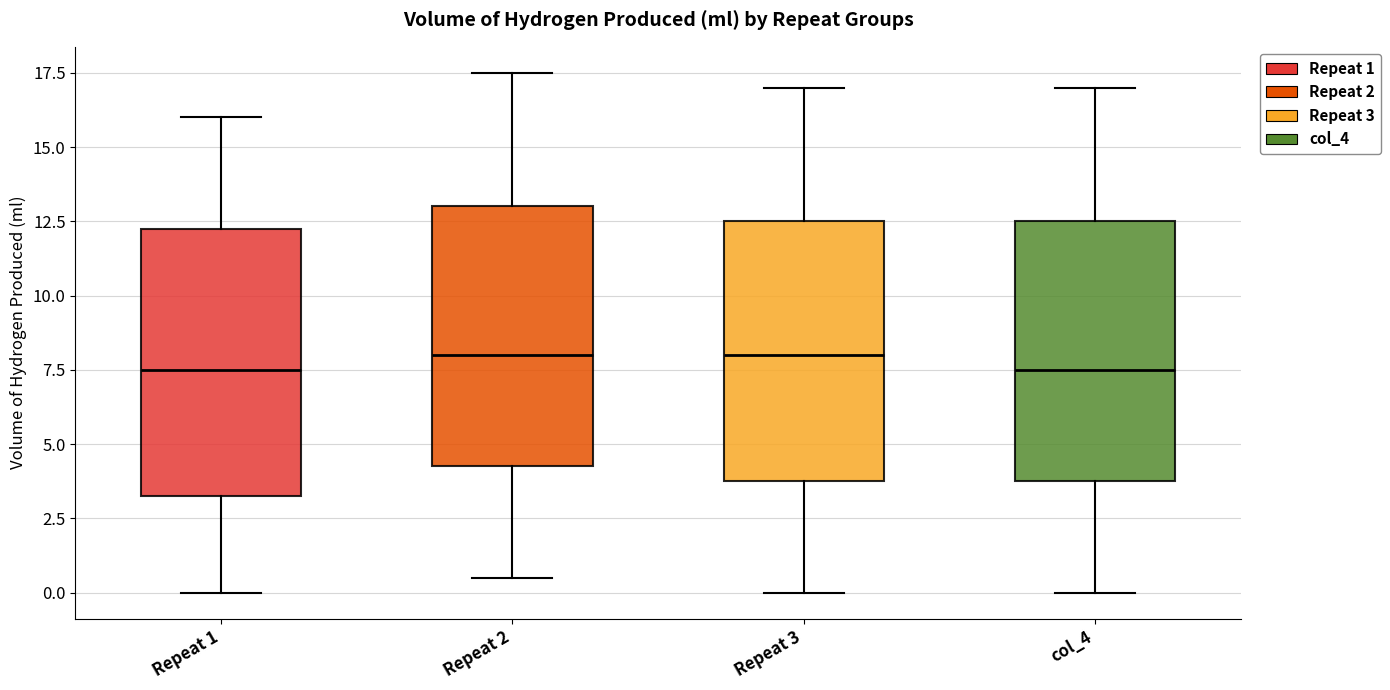

Where does the upper whisker of the box for Repeat 1 end on the y-axis? The values are not printed on the chart, so give them approximately, as read against the axis.

16.0